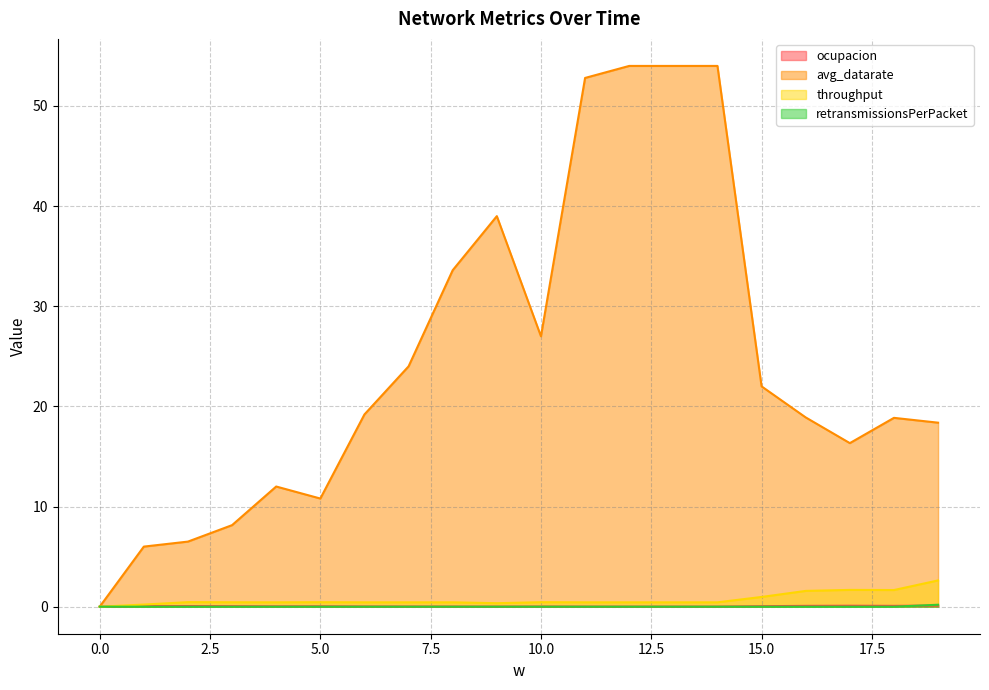

Does the chart display data point markers on the line(s)?

No